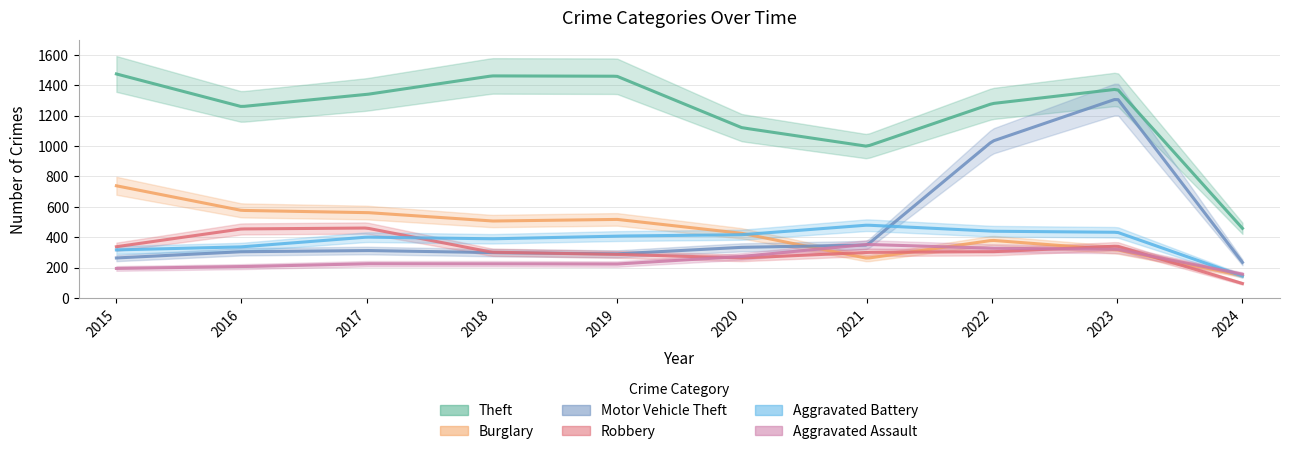

At which category does the chart reach its minimum across all series?

2024